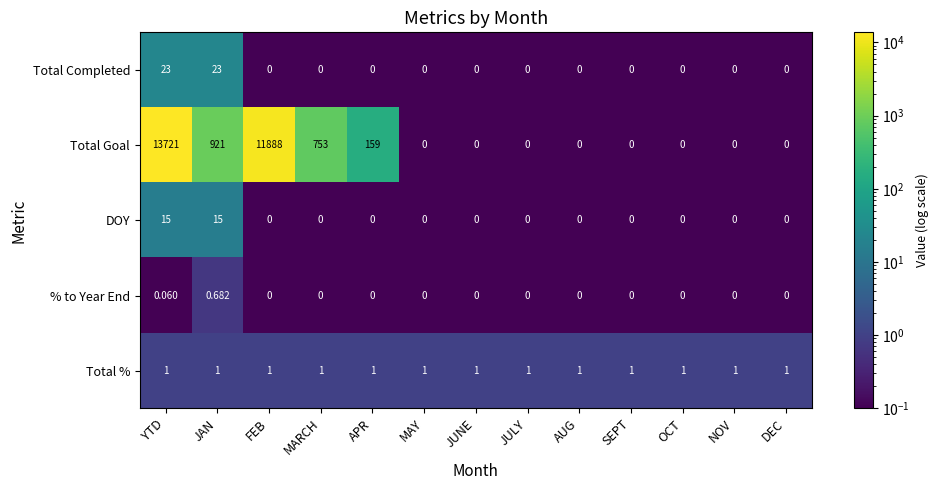

Count the number of categories in the chart.

13